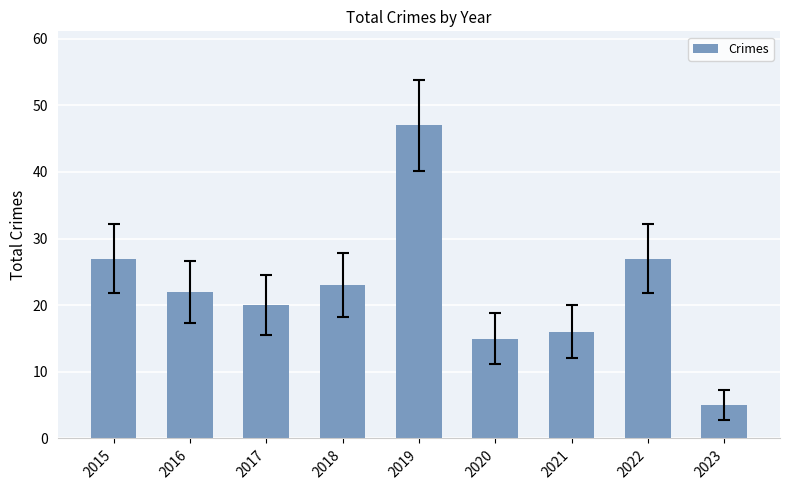

Which label corresponds to the smallest value in the chart?

2023